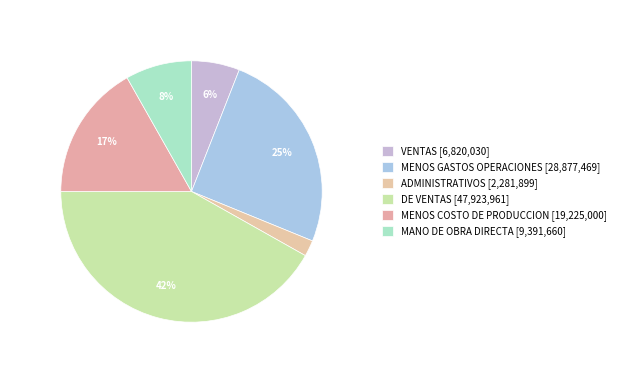

What is the total percentage of MENOS GASTOS OPERACIONES and MANO DE OBRA DIRECTA?

33.4%